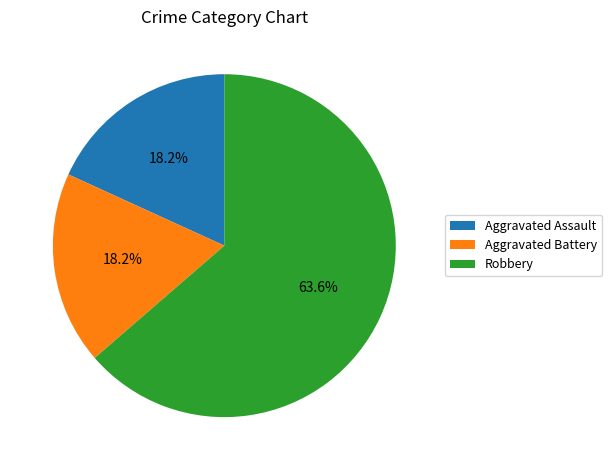

What percentage is the Robbery slice, to the nearest percent?

64%